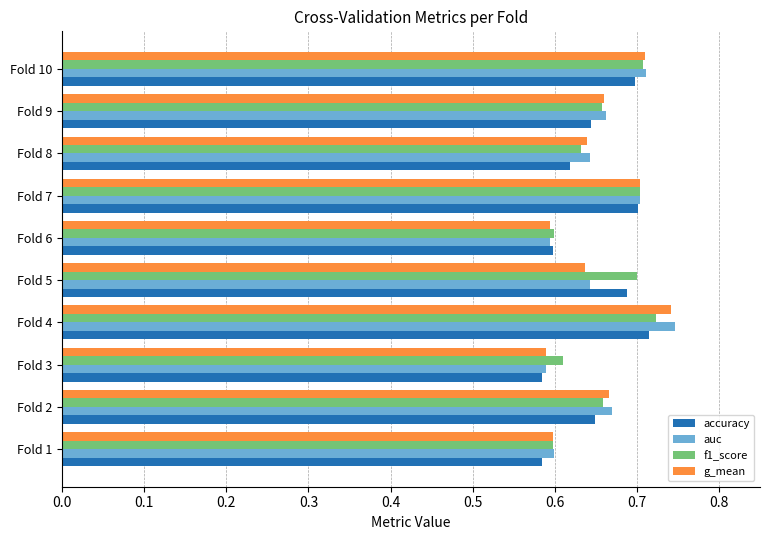

True or false: f1_score has a value of 1.2 at Fold 4.

False